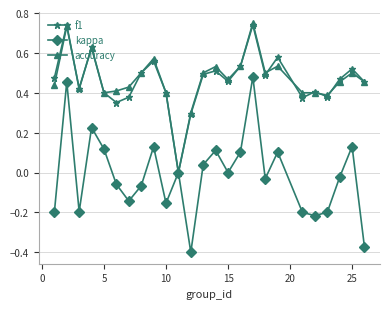

Which series has the largest range (max minus min)?

kappa